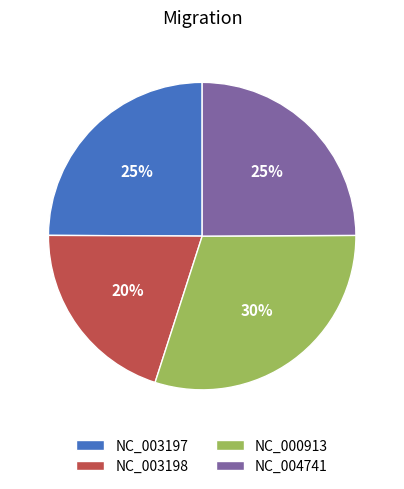

What percentage is the NC_000913 slice, to the nearest percent?

30%